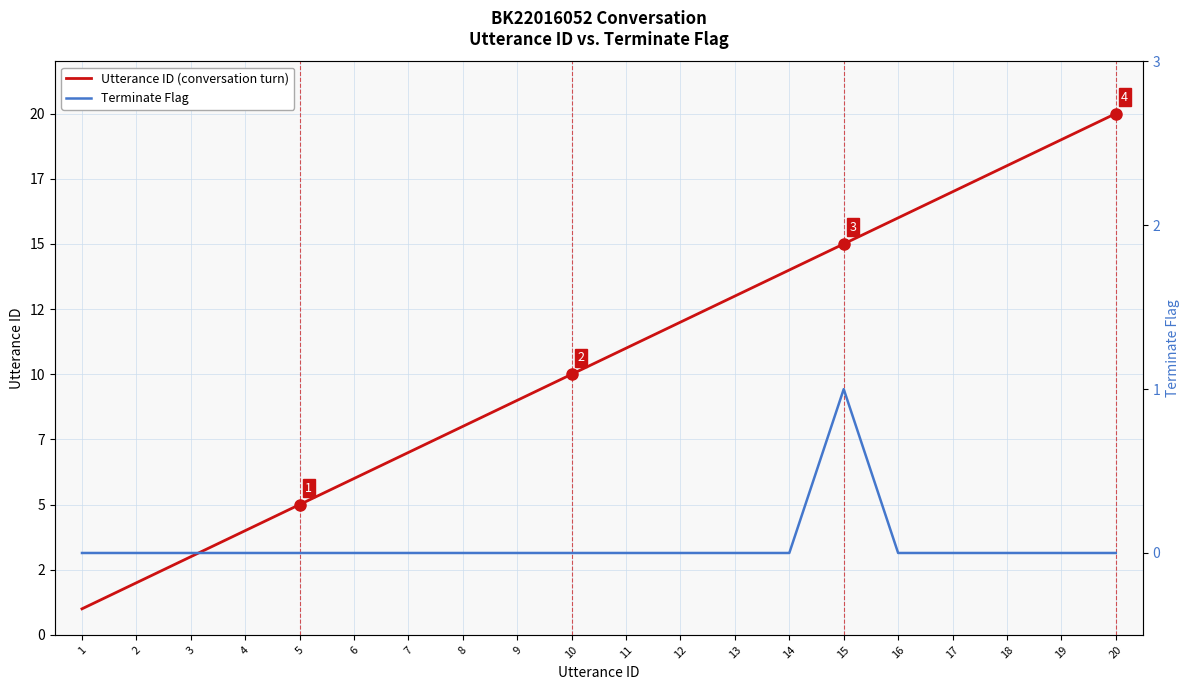

At 11, list the series in order from smallest to largest.

Terminate Flag, Utterance ID (conversation turn)